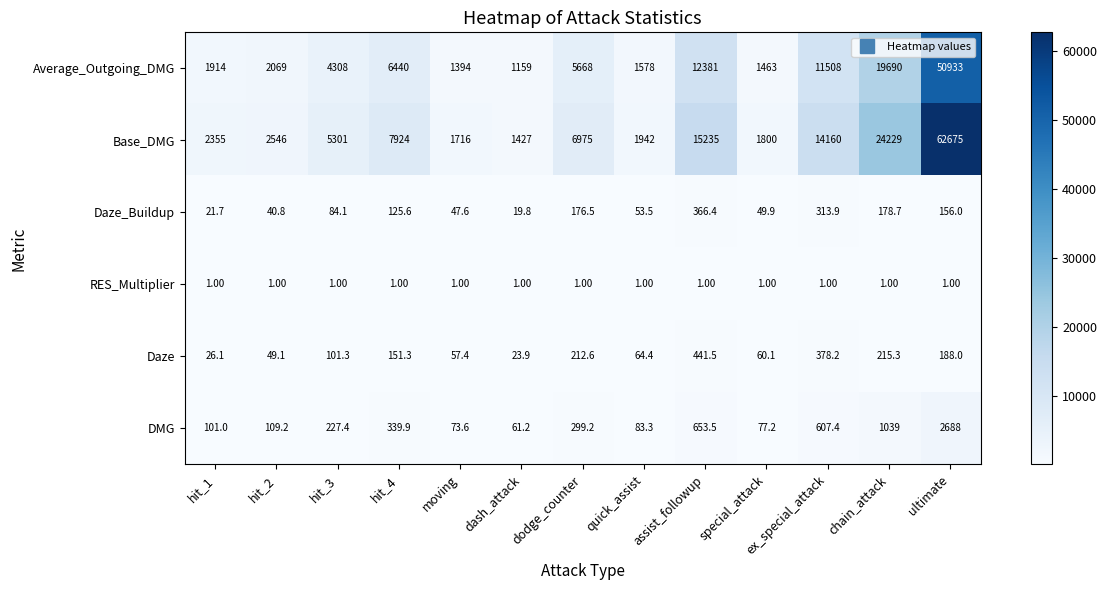

What is the spread (max minus min) of values at hit_3?

5300.0